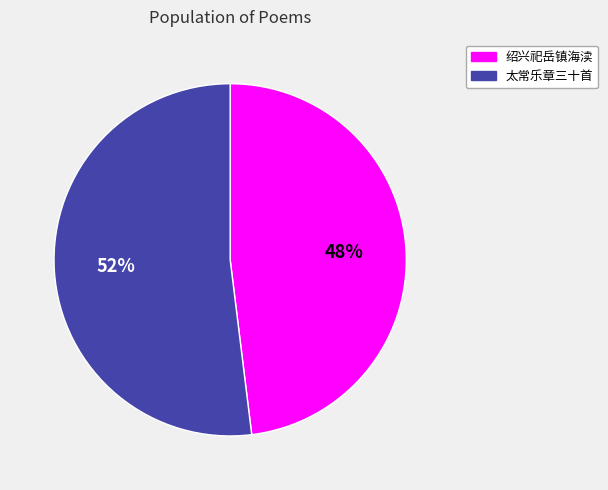

Does any single category account for the majority?

Yes